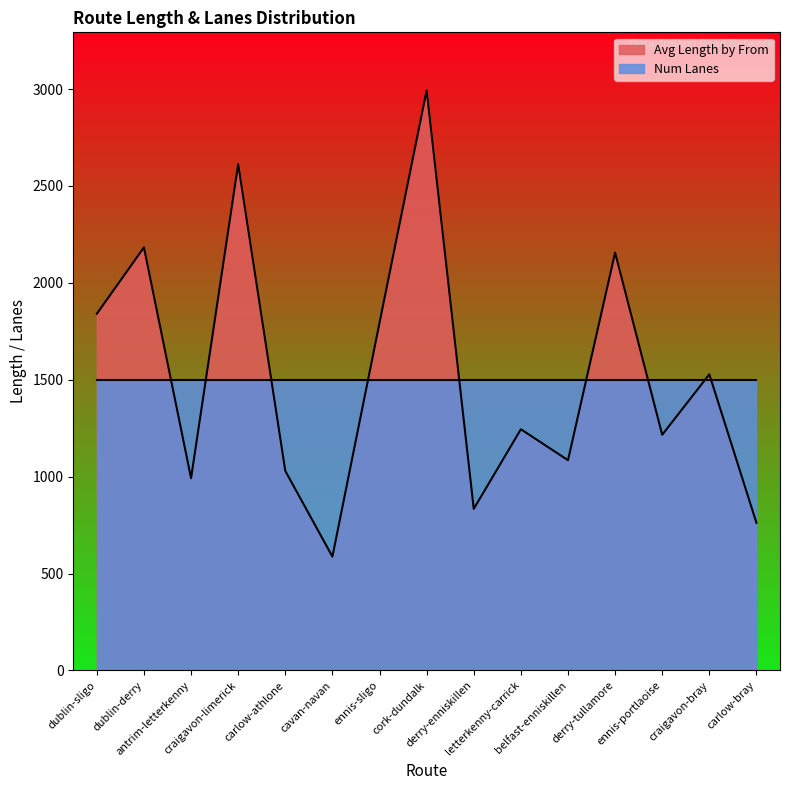

What is the sum of all values?

22857.8